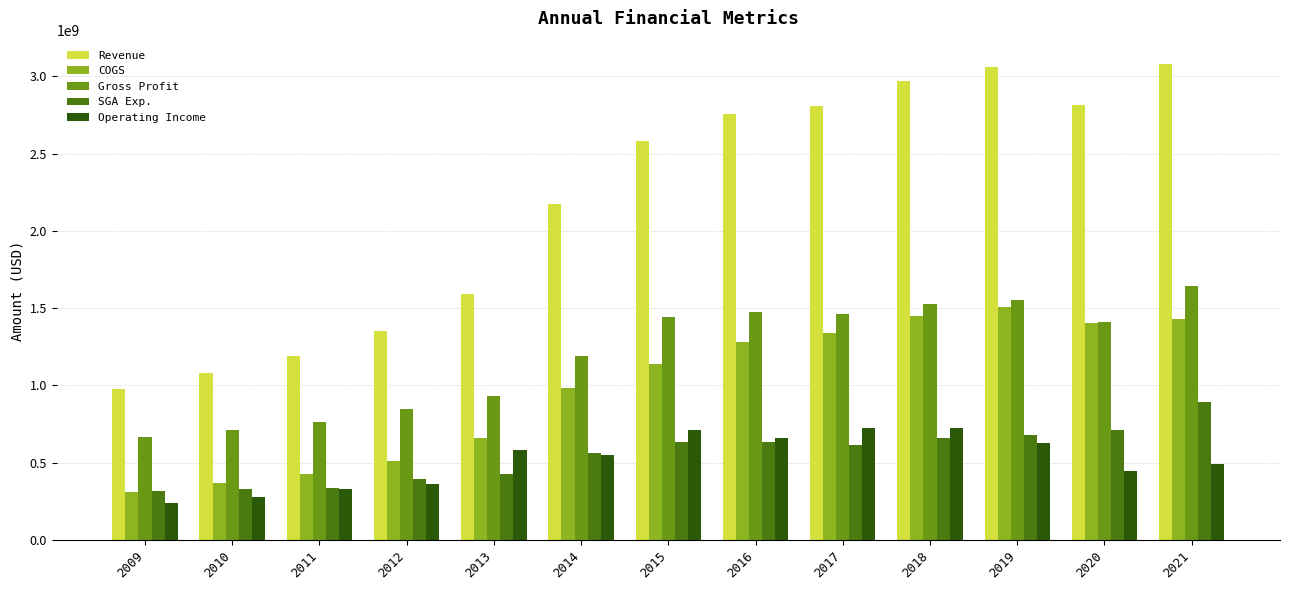

What is the difference between the maximum and minimum values in the Gross Profit series?

982246000